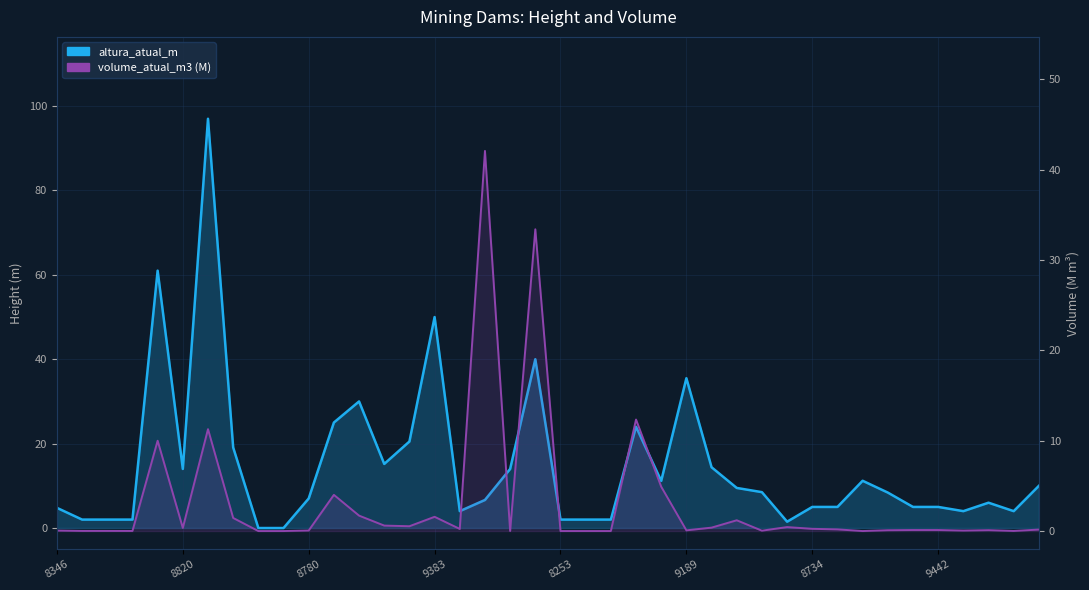

Rank the series at 9129 from lowest to highest value.

volume_atual_m3_scaled, altura_atual_m